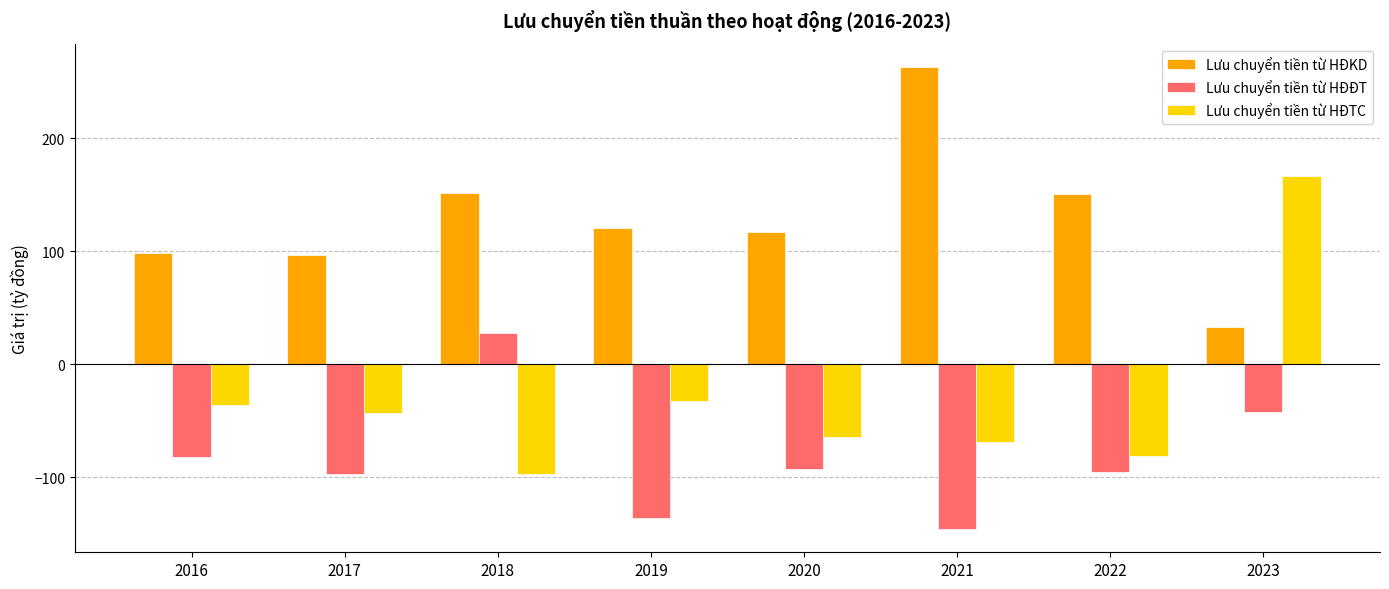

The Lưu chuyển tiền từ HĐĐT series shows -94.8 at 2022. True or false?

True